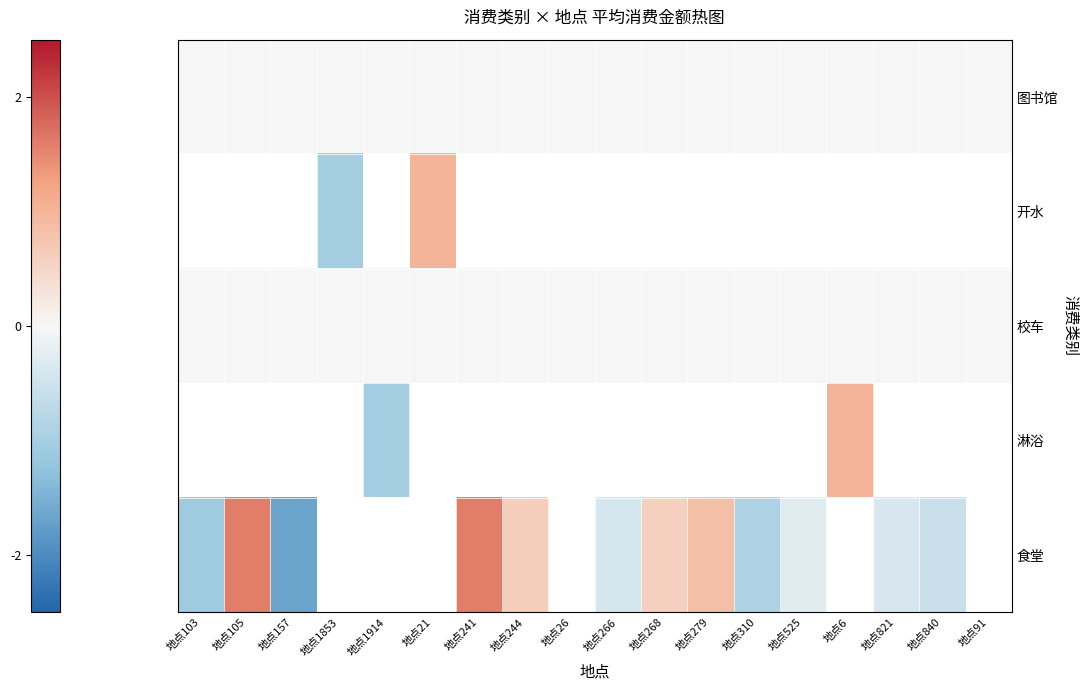

What is the difference between the highest and lowest values at 地点103?

1.1